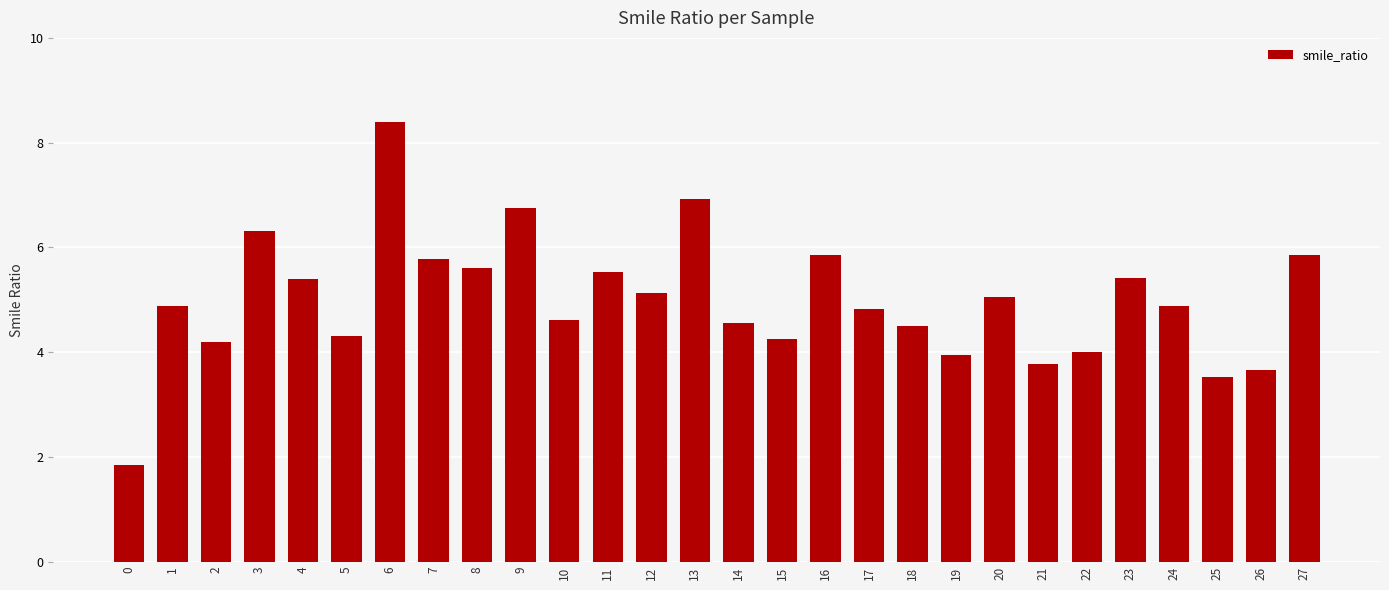

What is the maximum value shown in the chart?

8.4